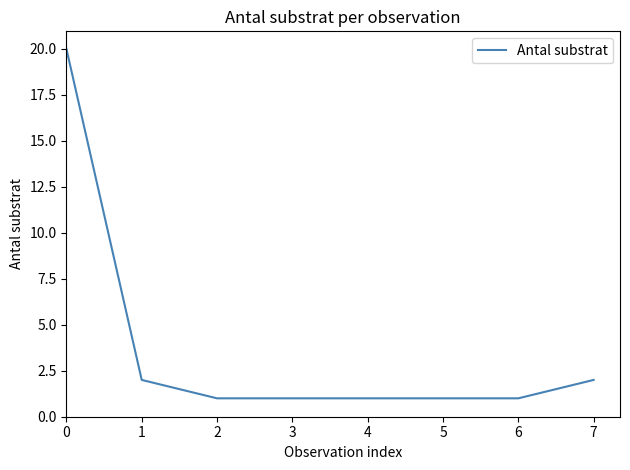

The chart shows a value of 0 at 5. True or false?

False